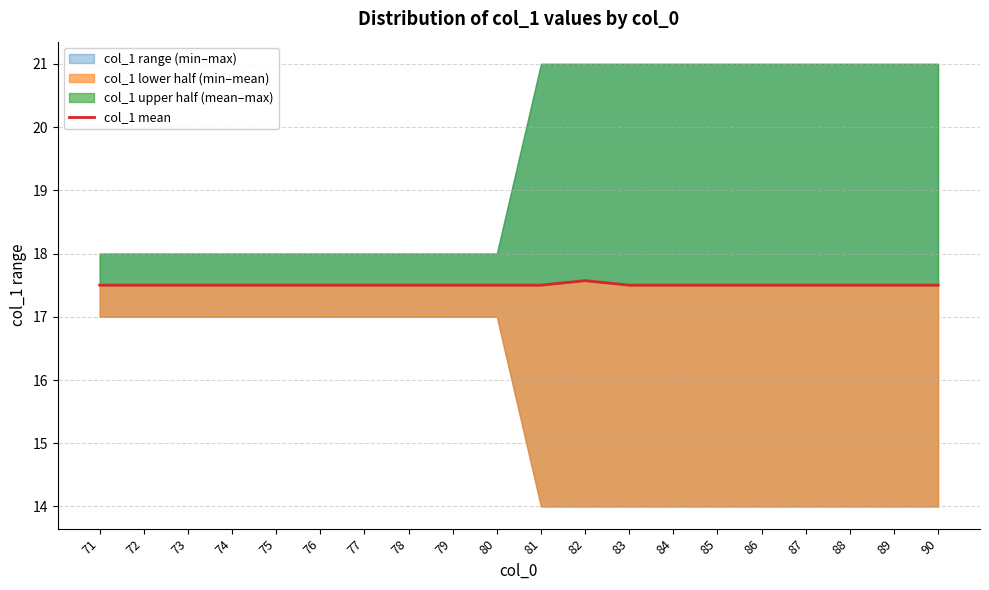

Count the values in the range 17 to 18.

20